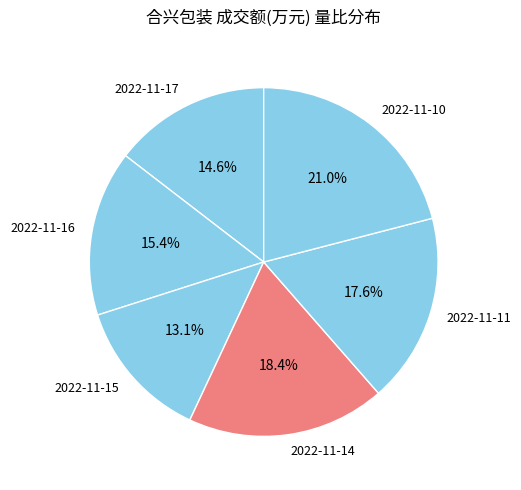

What is the total percentage of 2022-11-15 and 2022-11-14?

31.5%